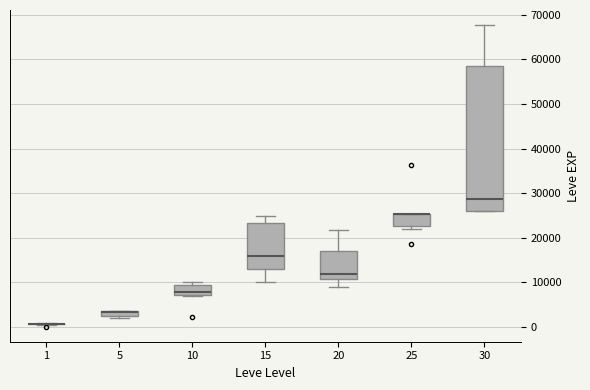

Where is the upper edge of the box at x = 25 on the y-axis? The values are not printed on the chart, so give them approximately, as read against the axis.

25000